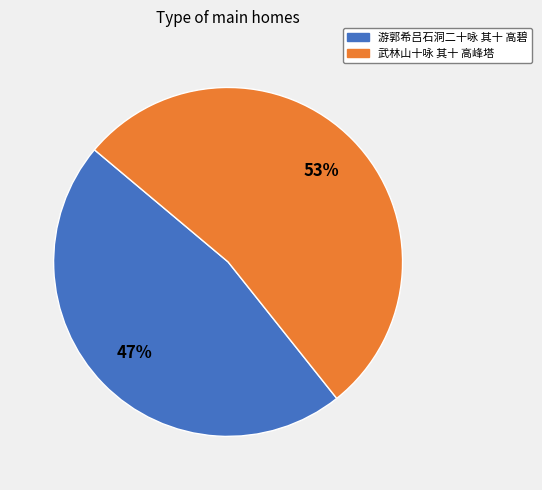

What is the majority slice?

武林山十咏 其十 高峰塔